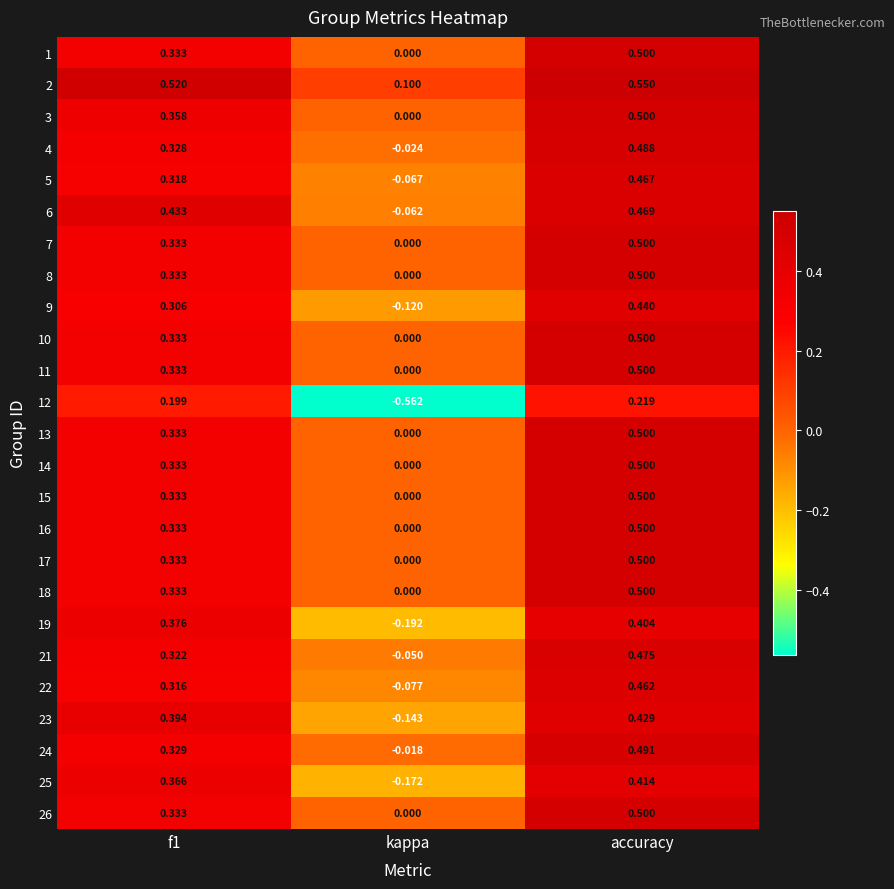

Where is 4 nearest to the value 0?

kappa